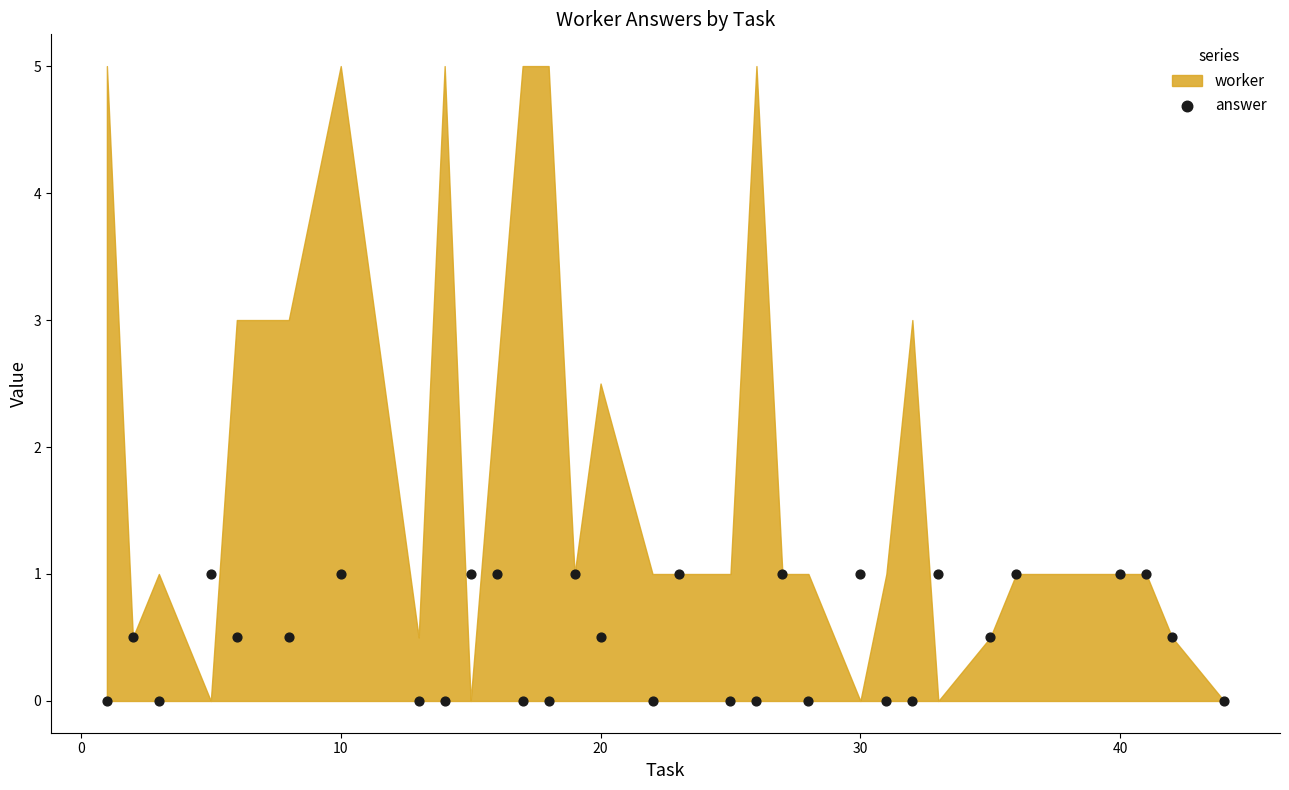

What is the range of X values (max minus min)?

43.0